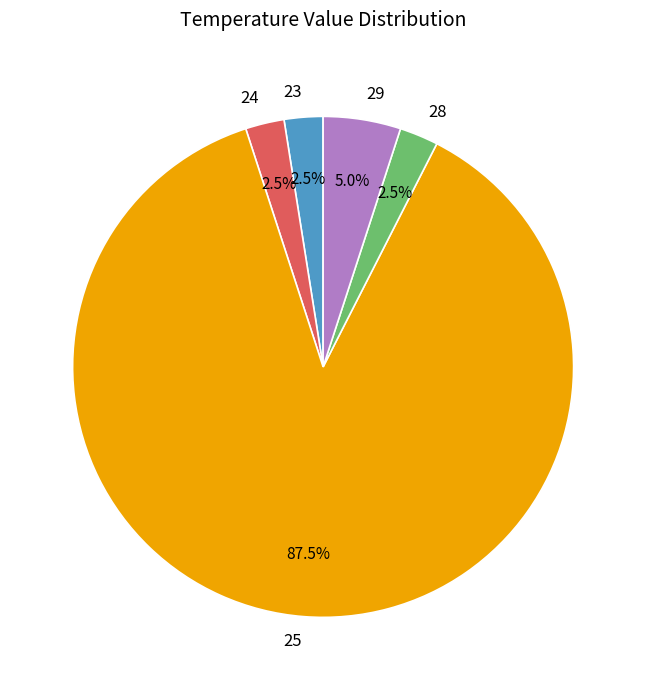

What is the largest slice in the pie chart?

25